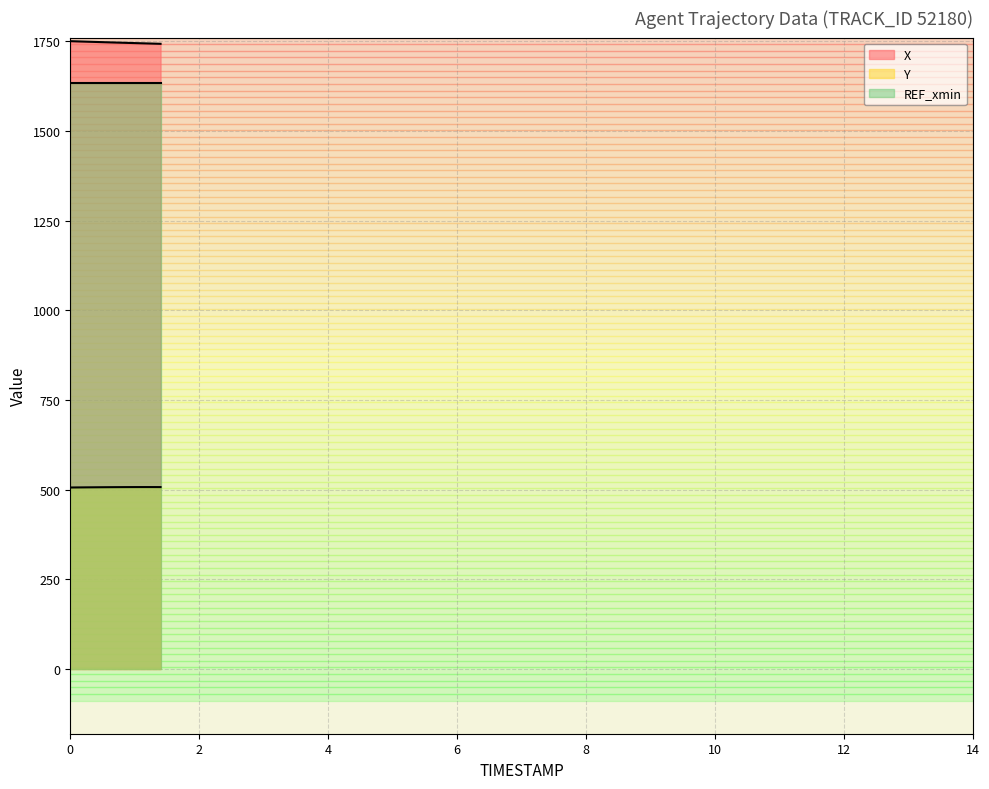

How many categories are shown in the chart?

15